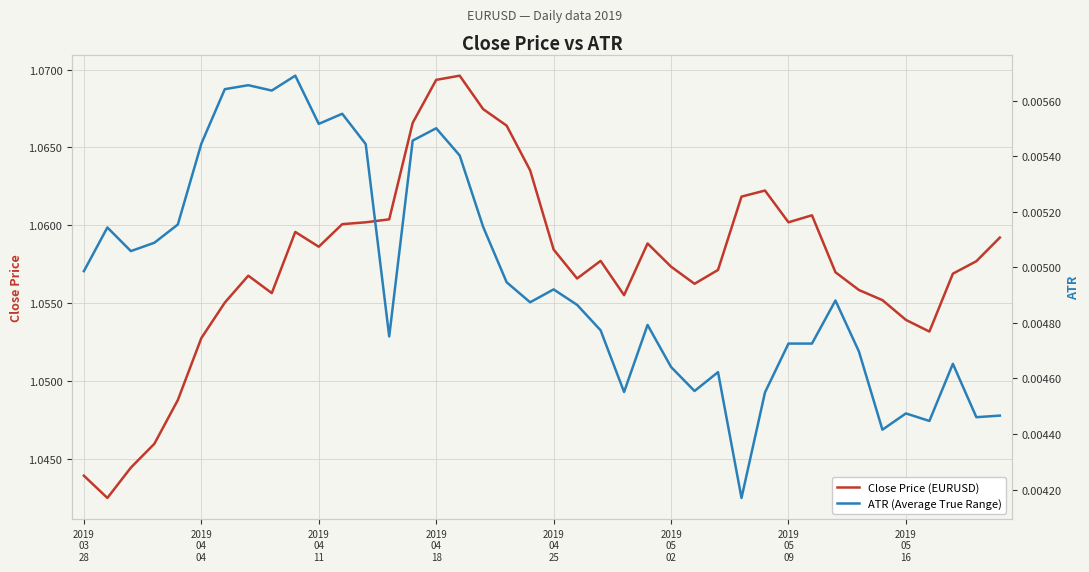

What are all the series names shown in the legend?

Close Price (EURUSD), ATR (Average True Range)